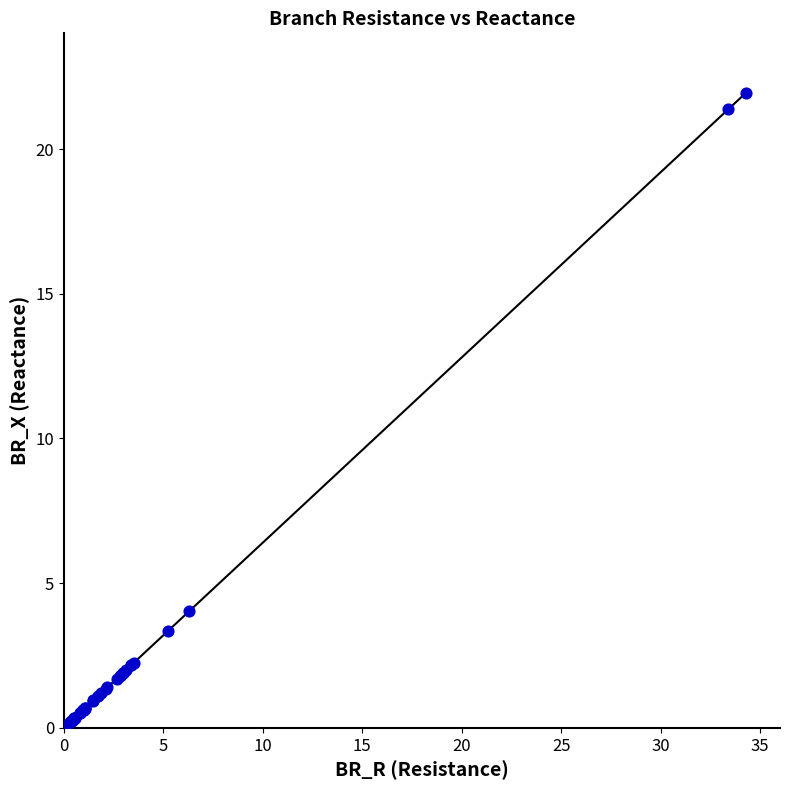

What Y value in the scatter plot is closest to 11?

4.0